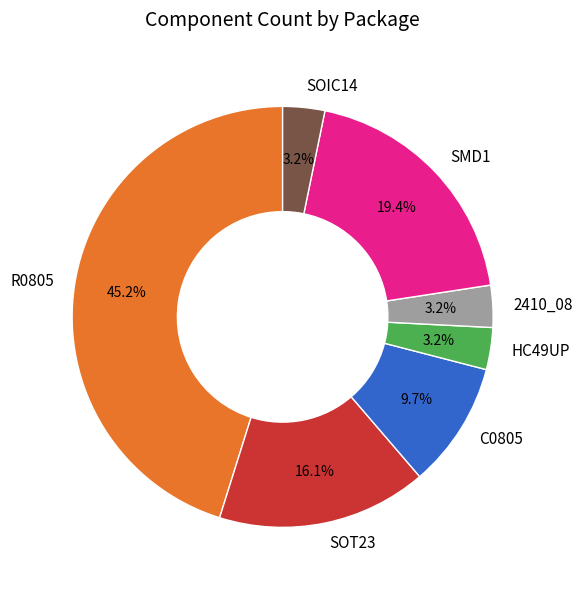

To the nearest percent, what is the average slice percentage?

14%